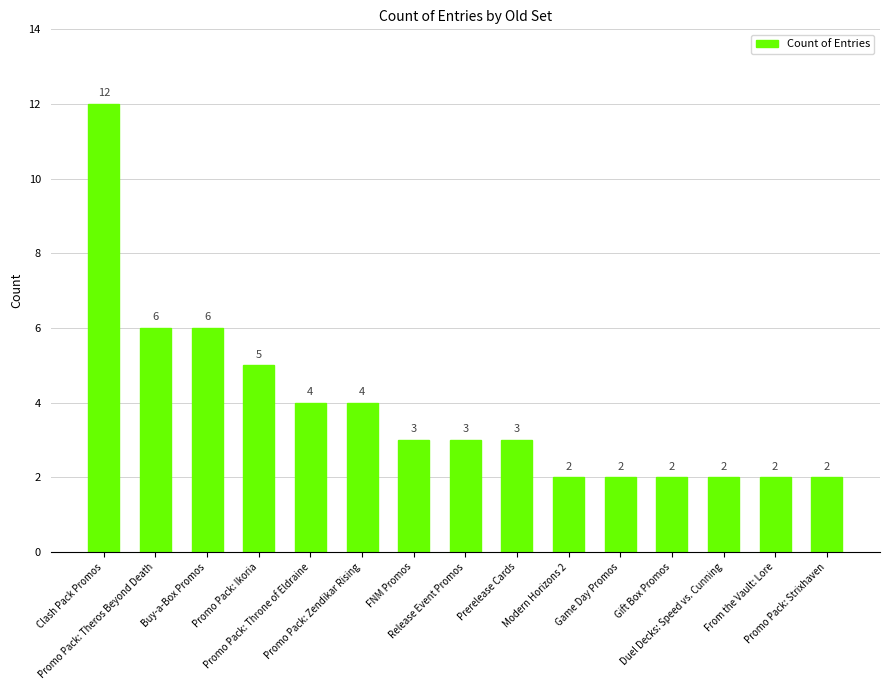

What is the label of the 15th bar from the right?

Clash Pack Promos